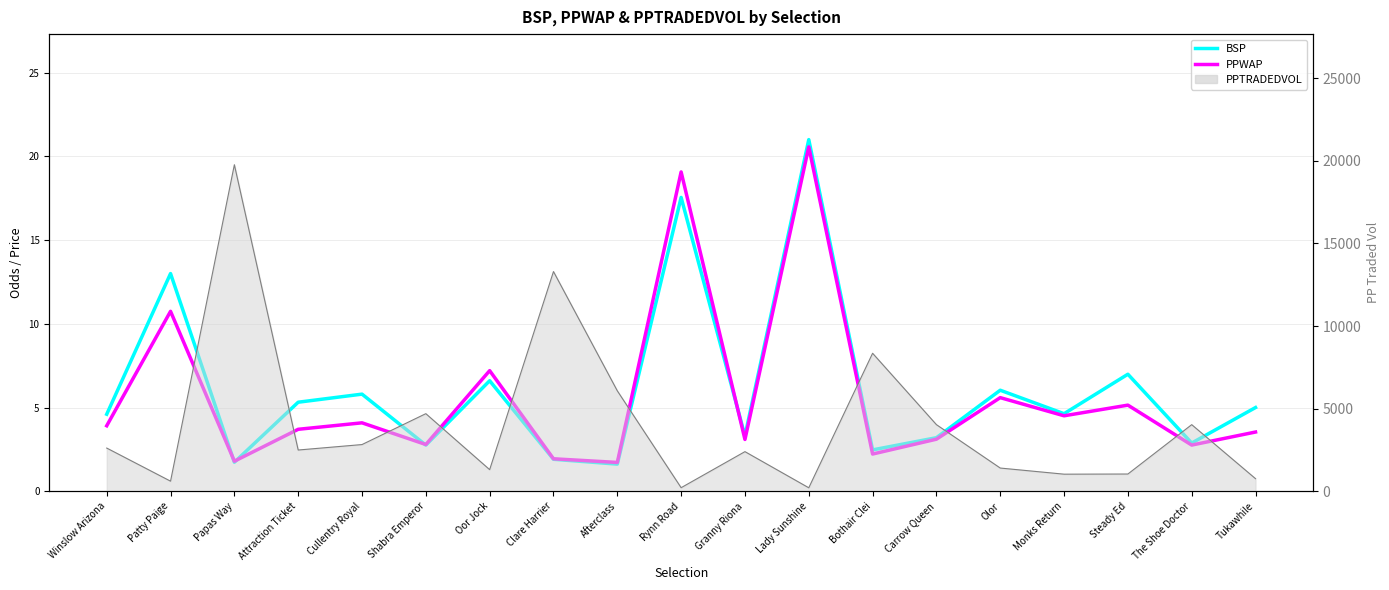

Between Cullentry Royal and Bothair Clei, which series saw the biggest shift?

BSP